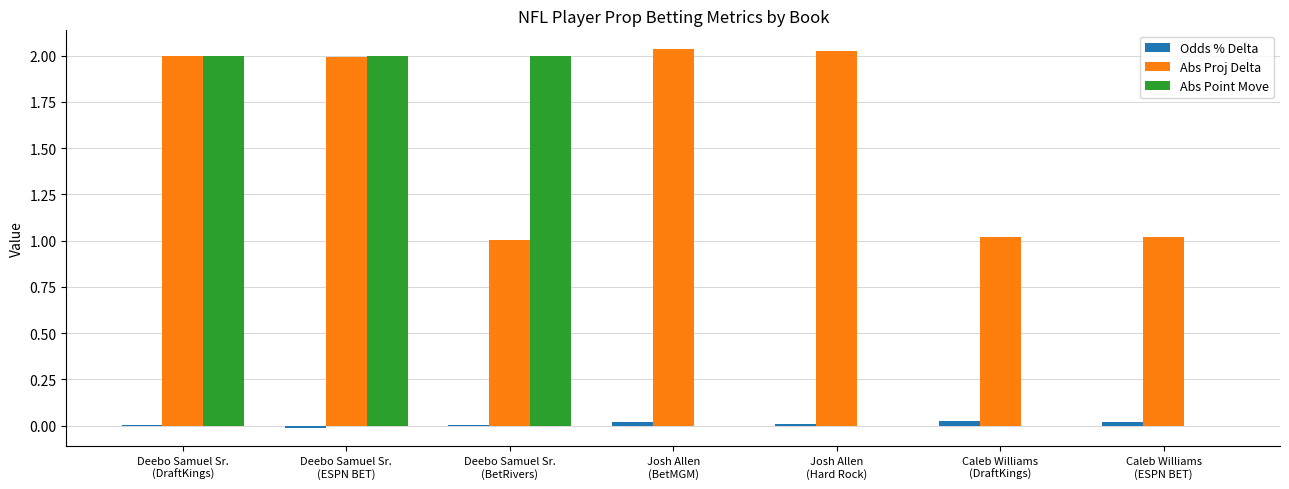

What is the sum of all Abs Point Move values?

6.0